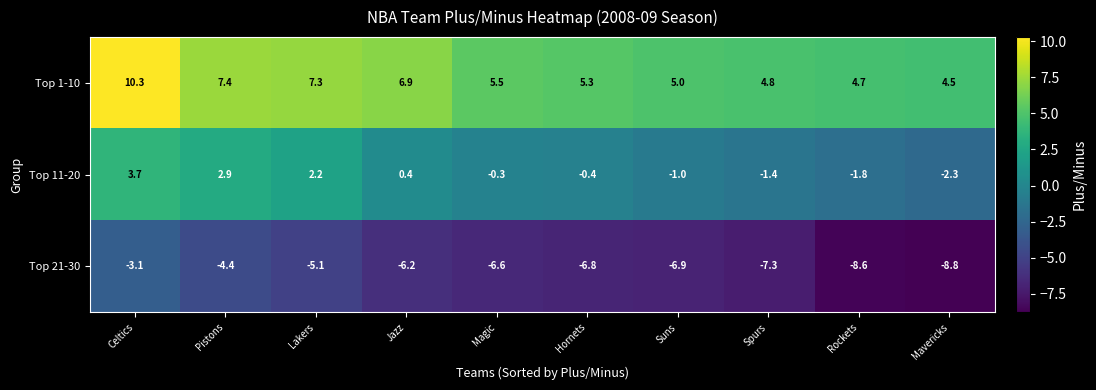

What is the difference between the second highest and second lowest values in the Top 21-30 series?

4.2